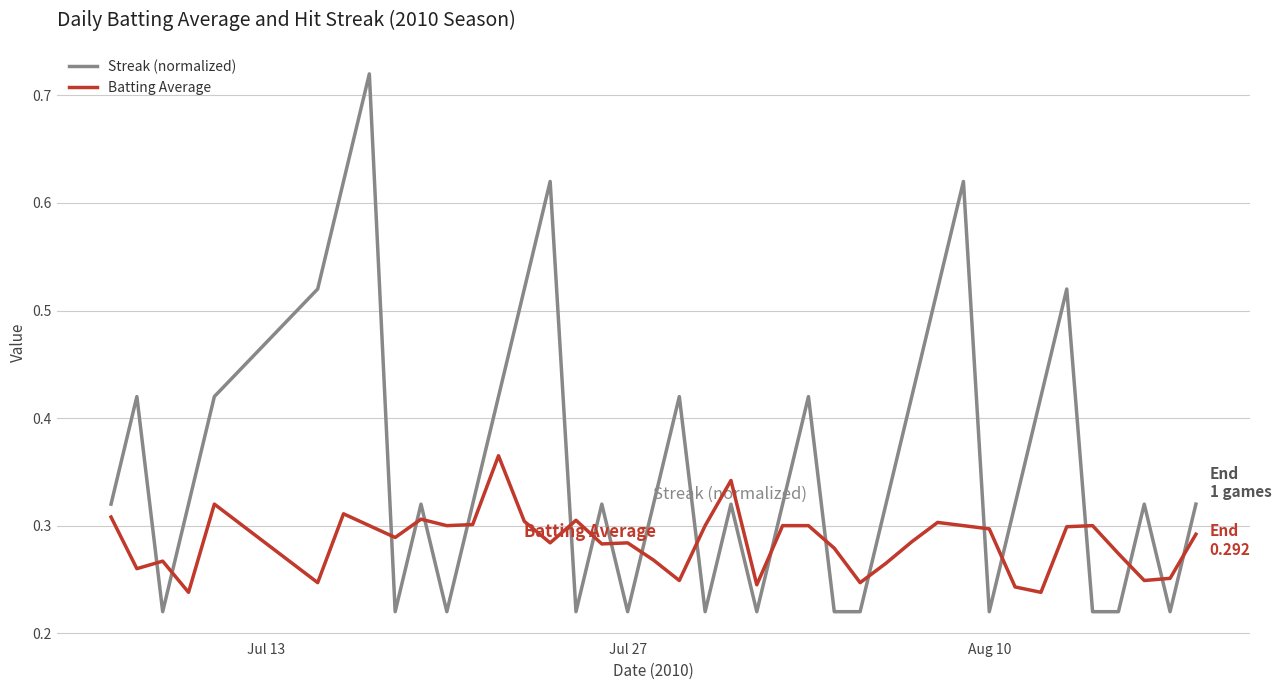

Which series has the widest spread of values?

Streak (normalized)